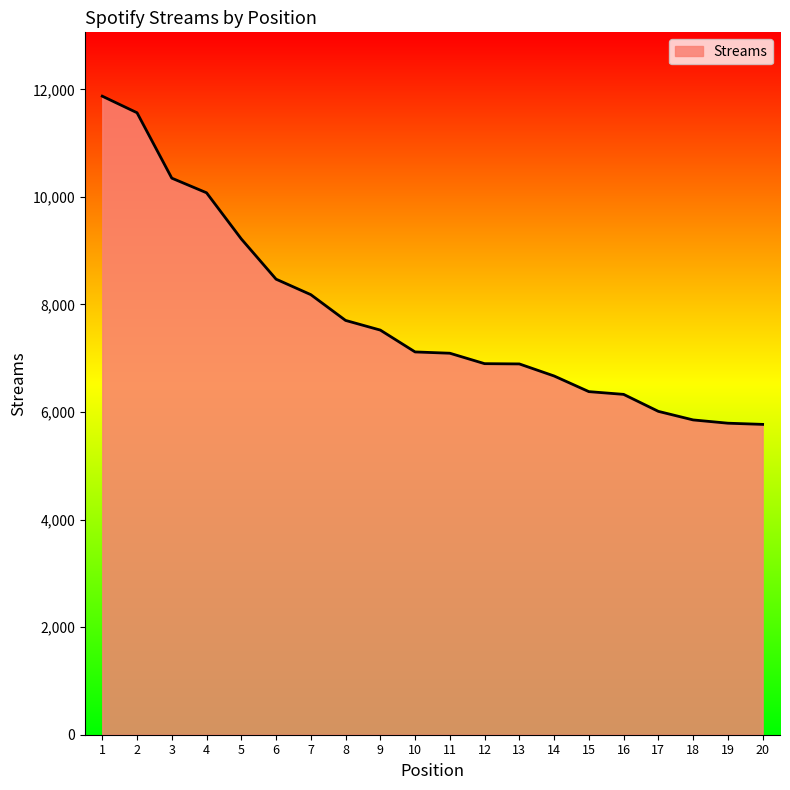

What is the difference between the maximum and minimum values?

6102